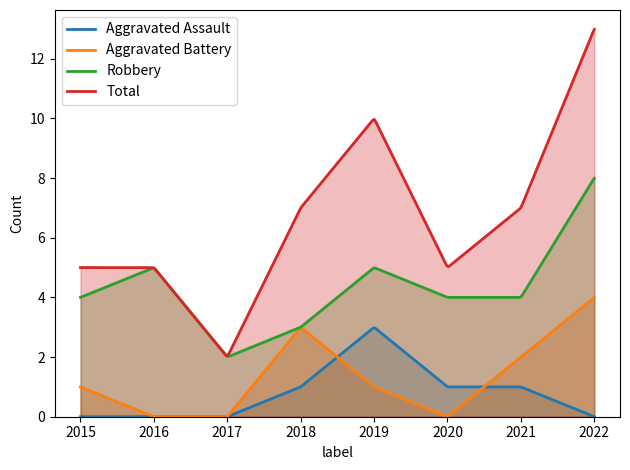

What is the difference between the maximum and minimum values in the Robbery series?

6.0